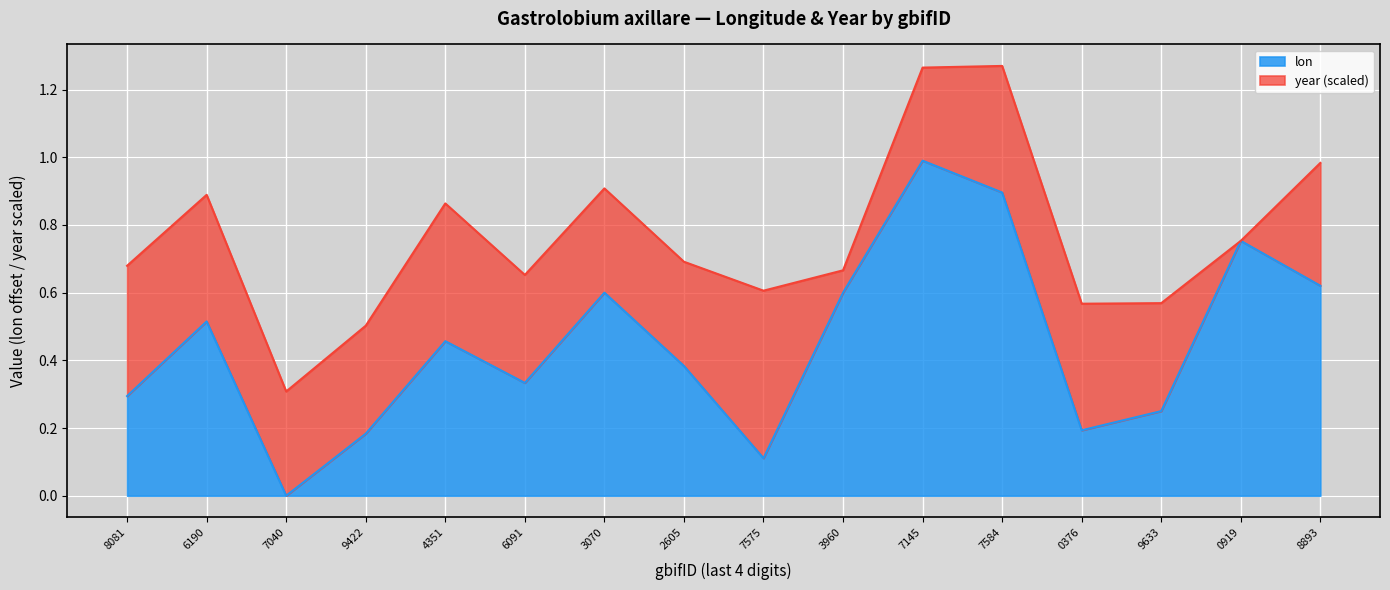

True or false: lon has a value of 0.4 at 7040.

False